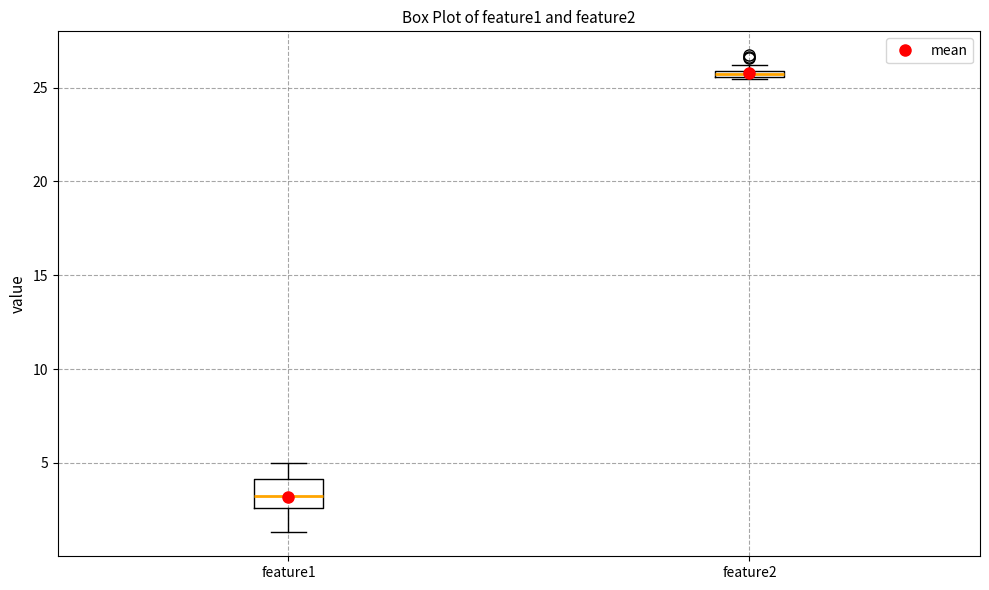

Where does the lower whisker of the box for feature1 end on the y-axis? The values are not printed on the chart, so give them approximately, as read against the axis.

1.5